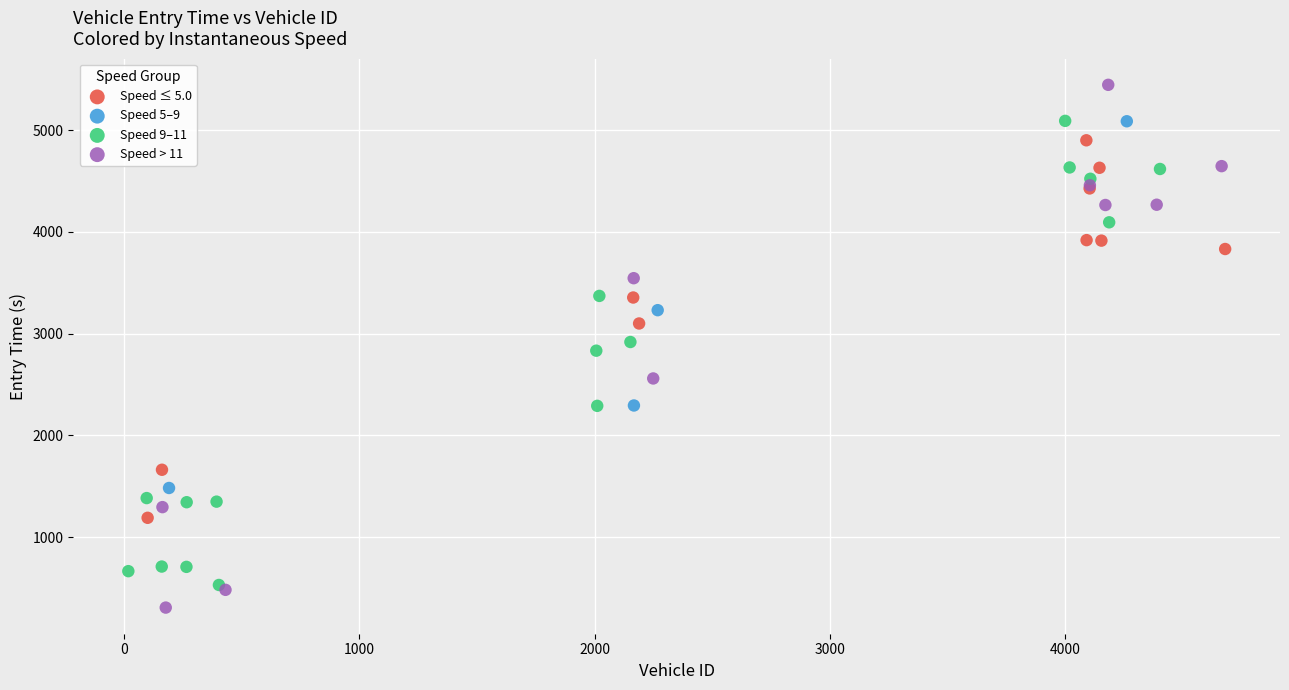

Which series reaches the maximum Y coordinate?

Speed > 11